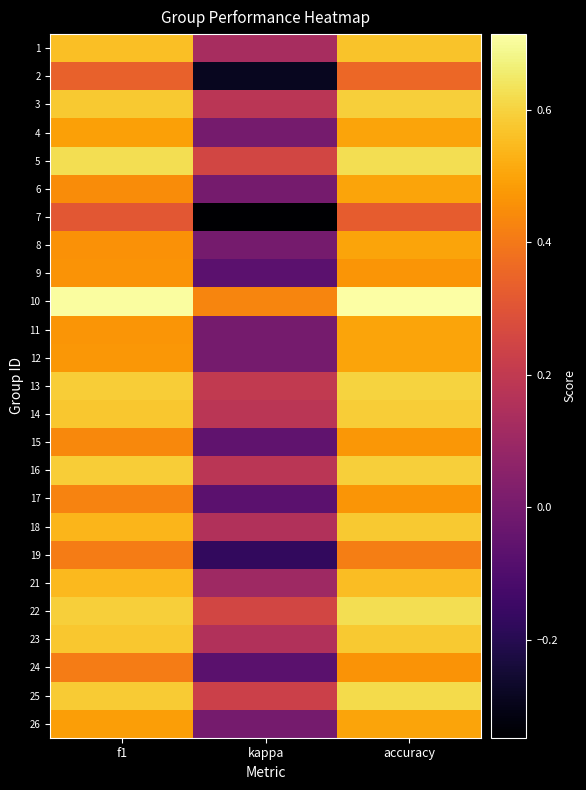

What is the difference between the highest and lowest values at kappa?

0.8